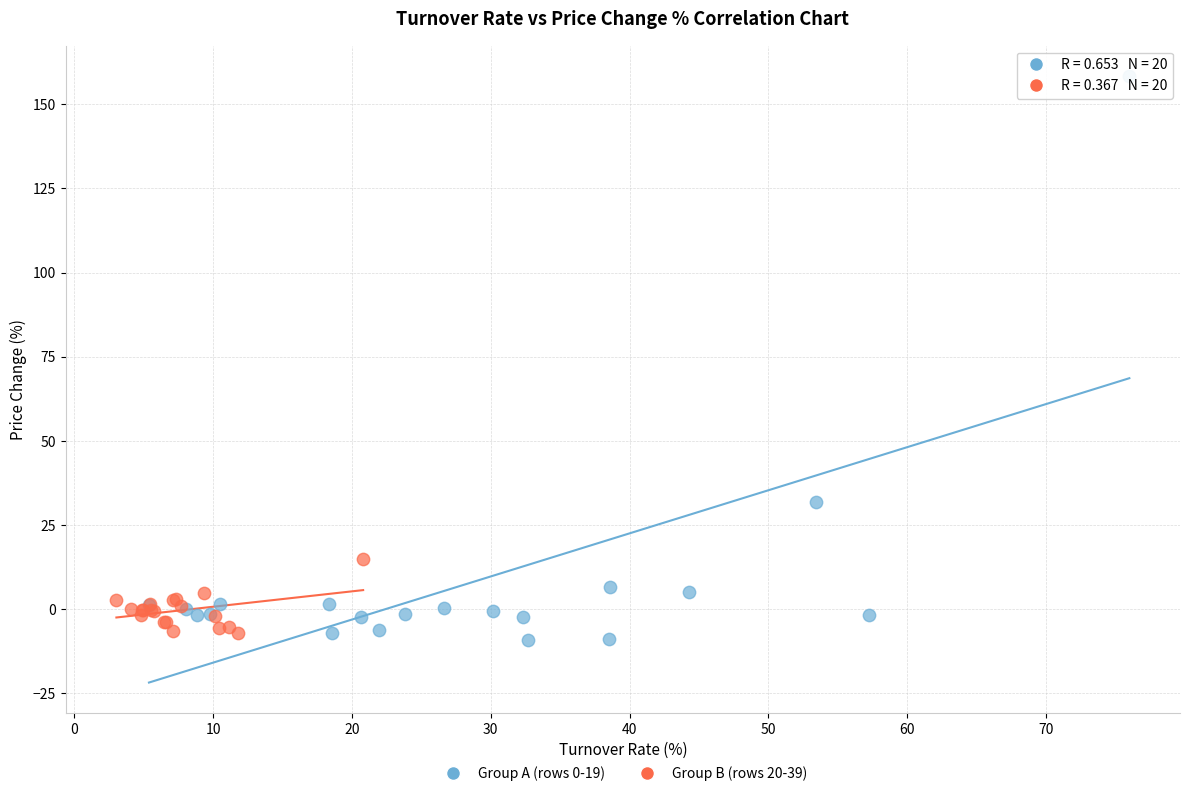

Which series contains the highest Y value?

Group A (rows 0-19)